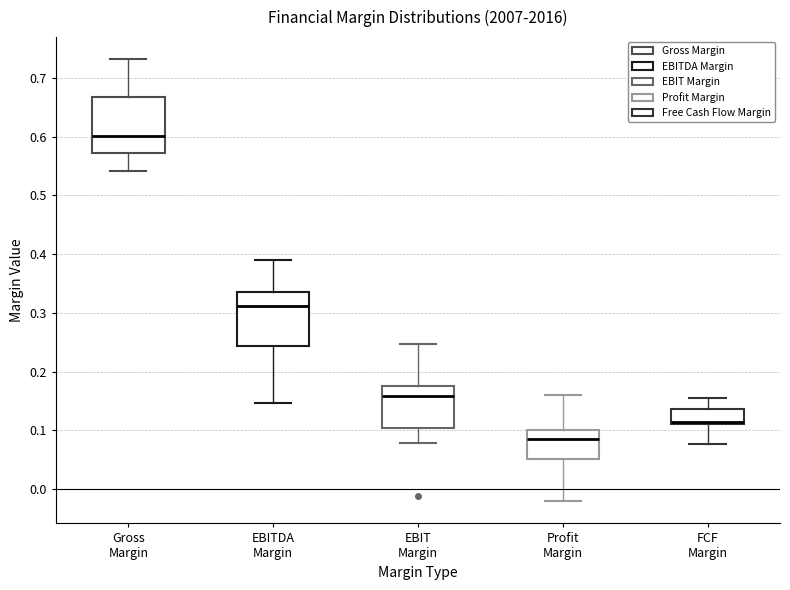

Reading left to right, transcribe this box plot: for each box, give where its median line is, the range the box spans, and where its two whiskers end, as read against the y-axis. The values are not printed on the chart, so give them approximately, as read against the axis.

Gross Margin: median 0.60, box 0.57 to 0.67, whiskers 0.54 to 0.73
EBITDA Margin: median 0.31, box 0.24 to 0.33, whiskers 0.15 to 0.39
EBIT Margin: median 0.16, box 0.10 to 0.18, whiskers 0.08 to 0.25
Profit Margin: median 0.09, box 0.05 to 0.10, whiskers -0.02 to 0.16
FCF Margin: median 0.11 (just above the box's lower edge), box 0.11 to 0.14, whiskers 0.08 to 0.15